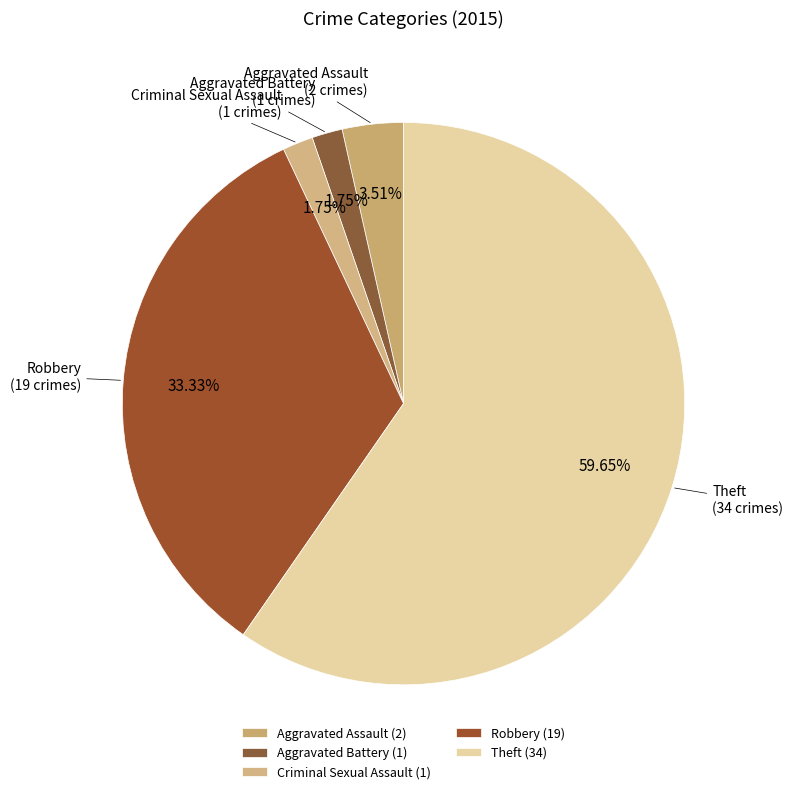

Between Theft and Criminal Sexual Assault, which is larger?

Theft